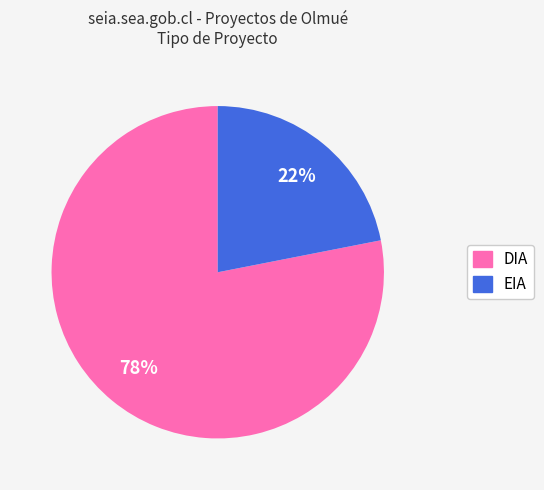

What is the largest slice in the pie chart?

DIA